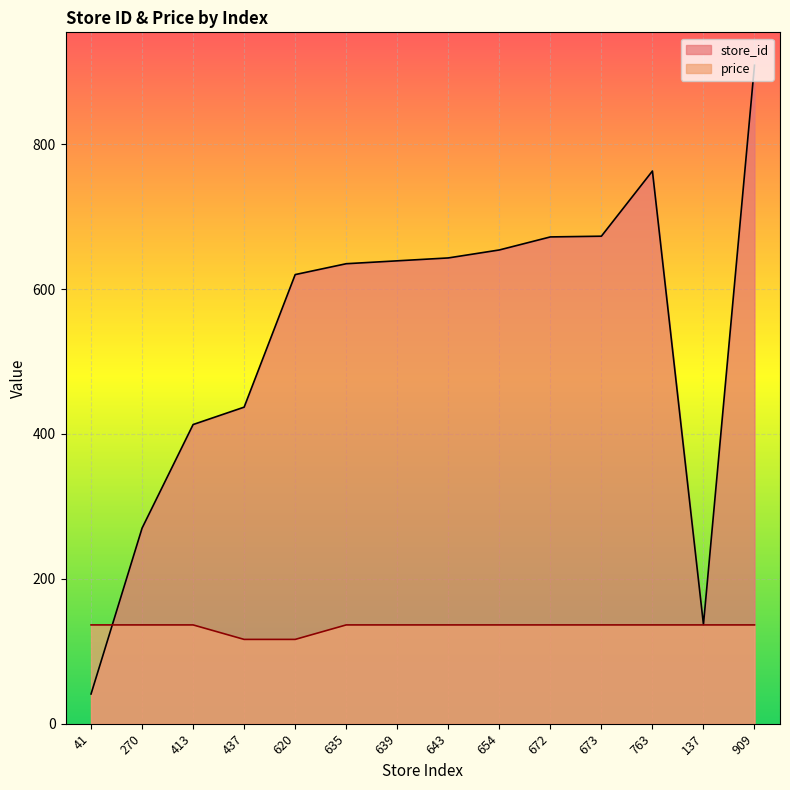

What is the difference between the highest and lowest values at 654?

517.6